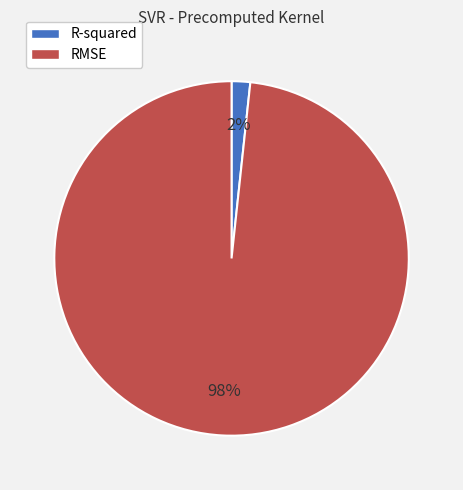

True or false: R-squared accounts for 2% of the total.

True